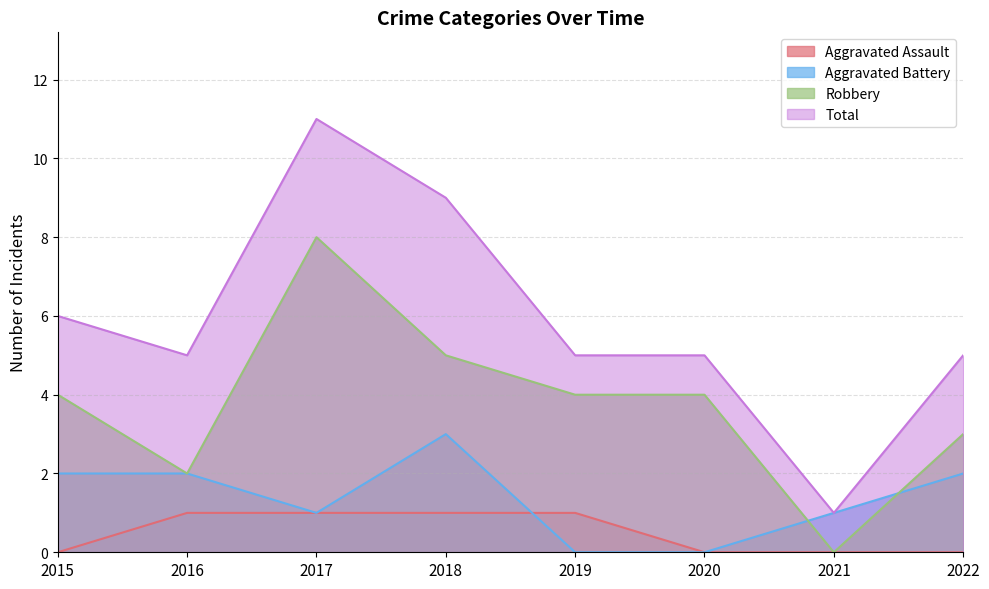

Reading right to left, what are all the values shown in this chart?

Aggravated Assault: 2022=0	2021=0	2020=0	2019=1	2018=1	2017=1	2016=1	2015=0
Aggravated Battery: 2022=2	2021=1	2020=0	2019=0	2018=3	2017=1	2016=2	2015=2
Robbery: 2022=3	2021=0	2020=4	2019=4	2018=5	2017=8	2016=2	2015=4
Total: 2022=5	2021=1	2020=5	2019=5	2018=9	2017=11	2016=5	2015=6